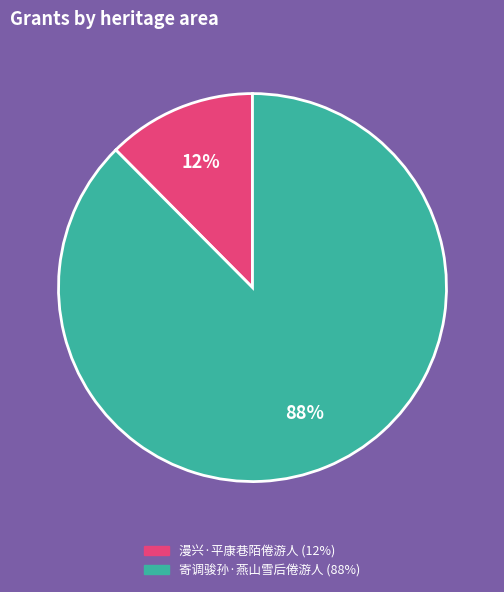

Count the number of slices in the pie.

2